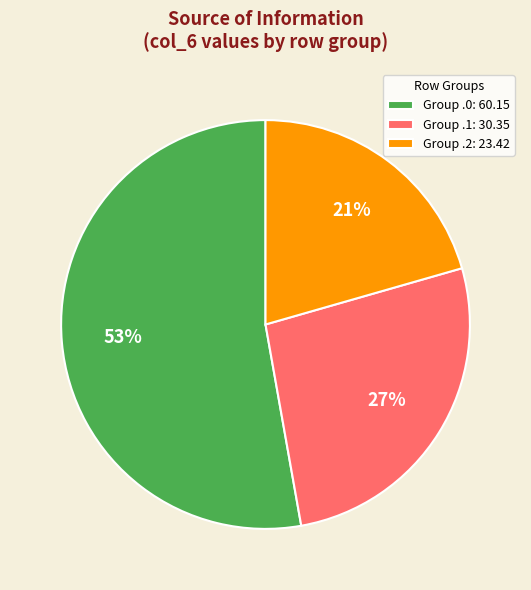

Is there any slice that represents more than half of the pie?

Yes